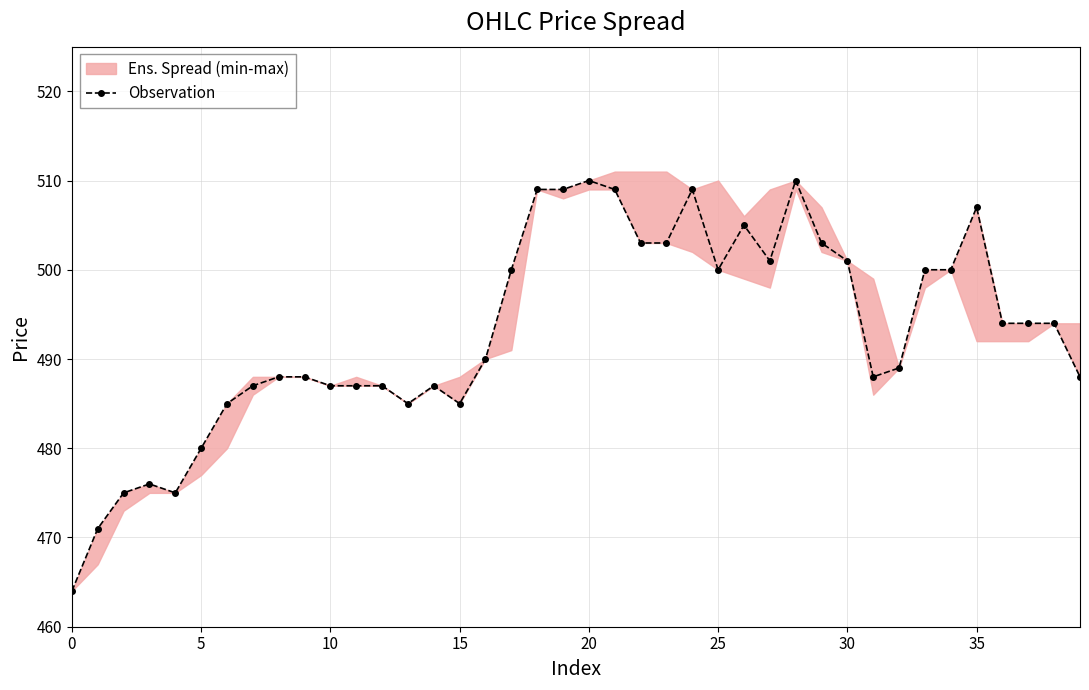

What is the value of the 15th point from the left?

487